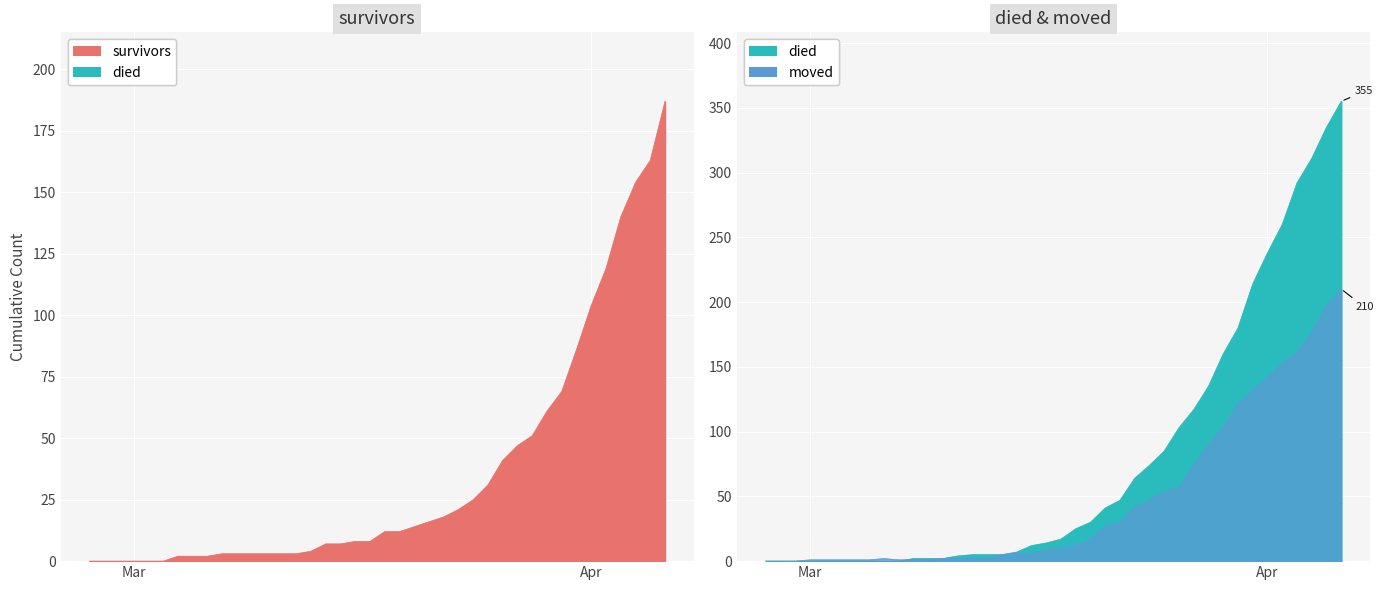

After their last crossing, which series has the higher values: moved or died?

died